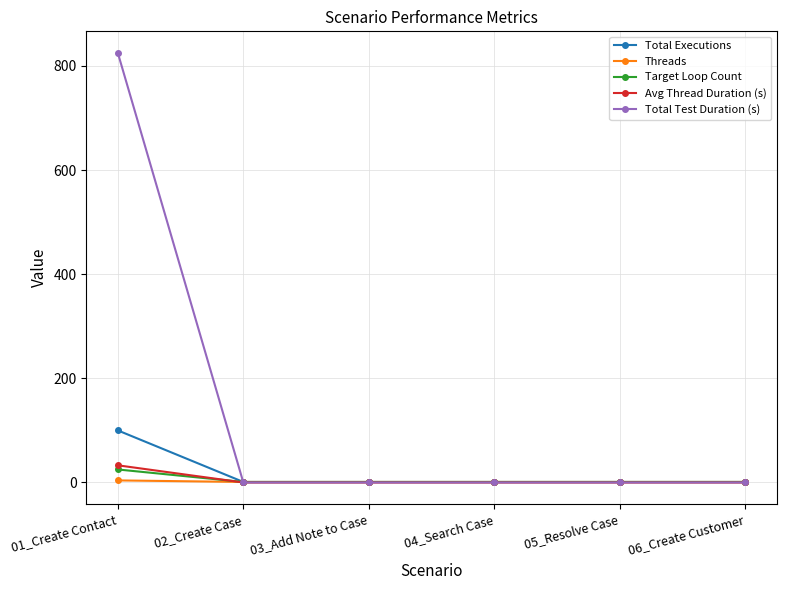

At how many categories does at least one series exceed 489?

1